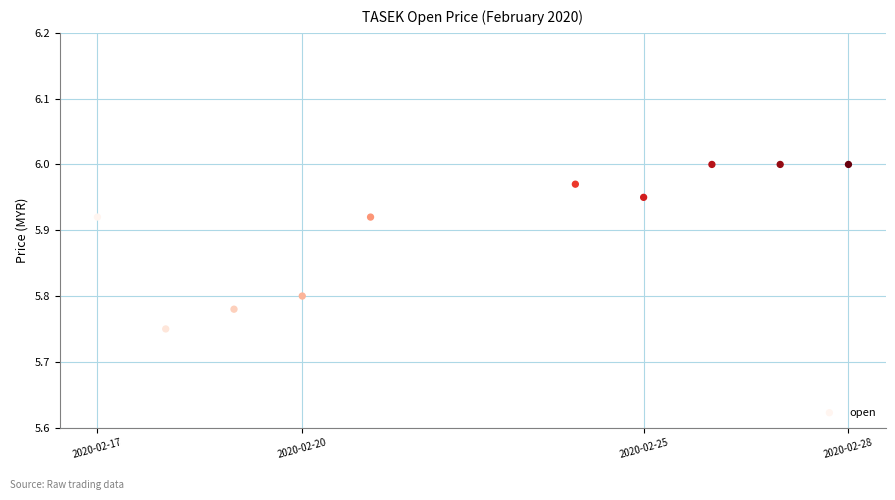

What is the average X value?

1582372800.0